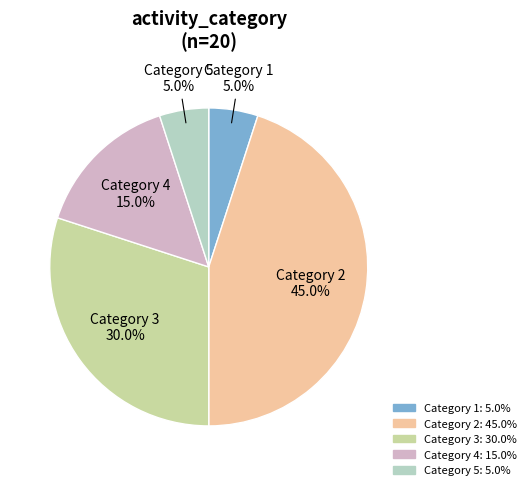

To the nearest percent, what is the difference between the largest and smallest slice percentages?

40%